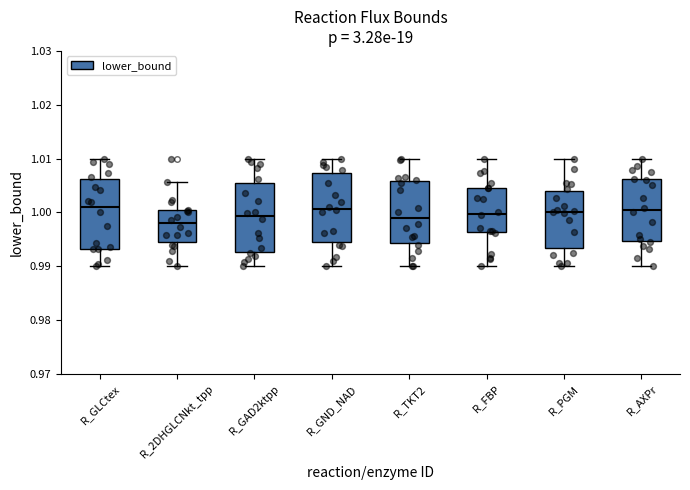

Reading left to right, read every box against the y-axis: the position of its median line, the range the box covers, and the ends of its whiskers. The values are not printed on the chart, so give them approximately, as read against the axis.

R_GLCtex: median 1.001, box 0.993 to 1.006, whiskers 0.990 to 1.010
R_2DHGLCNkt_tpp: median 0.998, box 0.994 to 1.000, whiskers 0.990 to 1.006
R_GAD2ktpp: median 0.999, box 0.993 to 1.006, whiskers 0.990 to 1.010
R_GND_NAD: median 1.001, box 0.994 to 1.007, whiskers 0.990 to 1.010
R_TKT2: median 0.999, box 0.994 to 1.006, whiskers 0.990 to 1.010
R_FBP: median 1.000, box 0.996 to 1.005, whiskers 0.990 to 1.010
R_PGM: median 1.000, box 0.993 to 1.004, whiskers 0.990 to 1.010
R_AXPr: median 1.000, box 0.995 to 1.006, whiskers 0.990 to 1.010